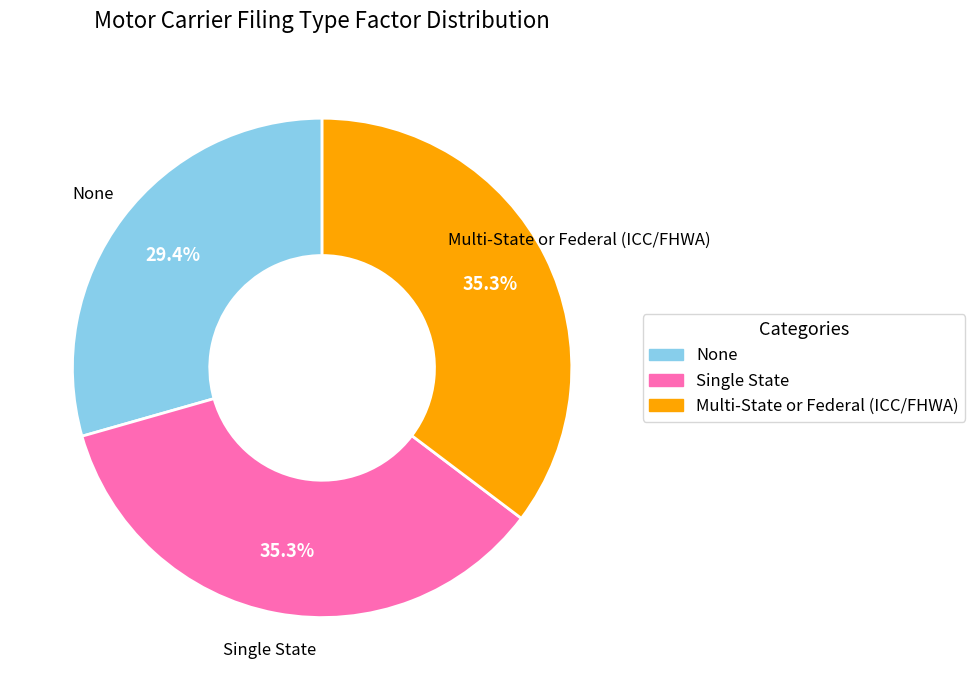

Which category has the smallest portion of the pie?

None